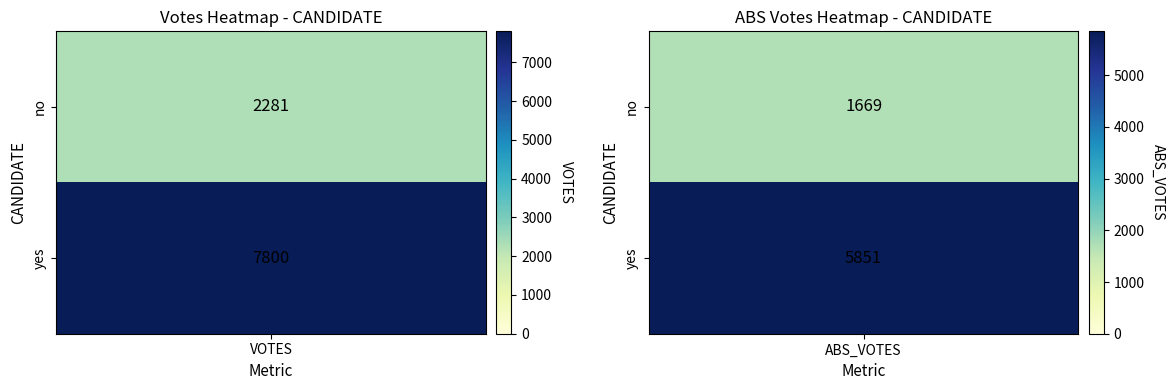

The value of no at 0 is 4080. True or false?

False